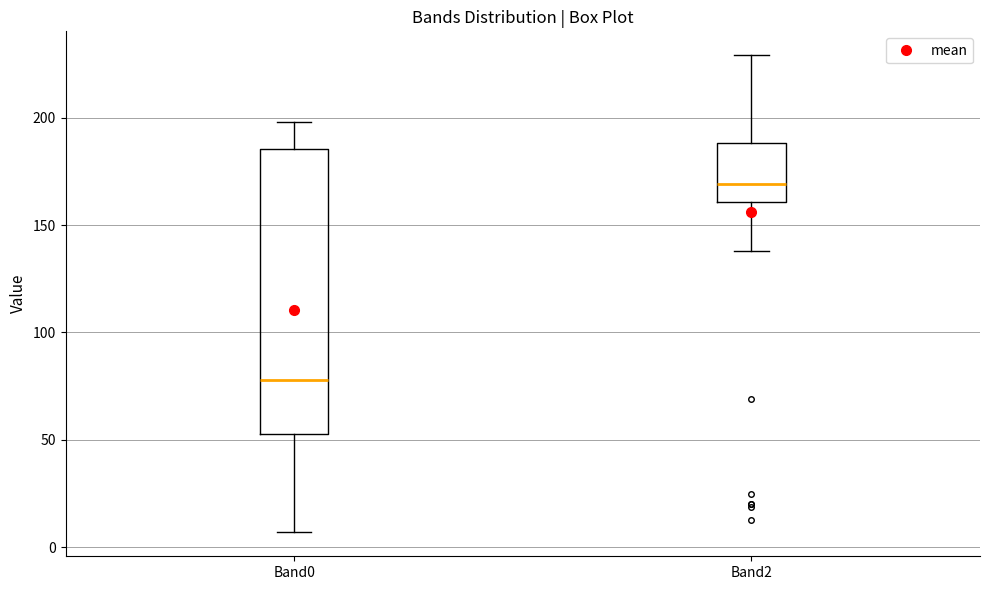

Comparing the boxes themselves (not the whiskers), which one is the tallest?

Band0